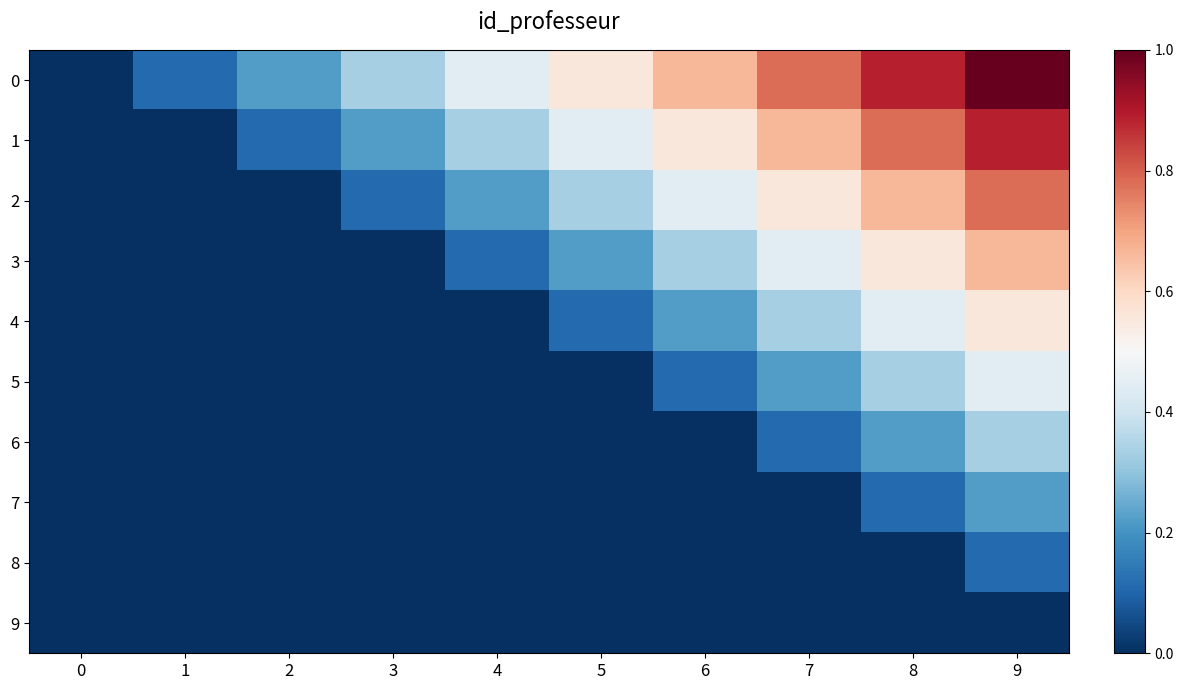

At how many categories does at least one series exceed 0?

9